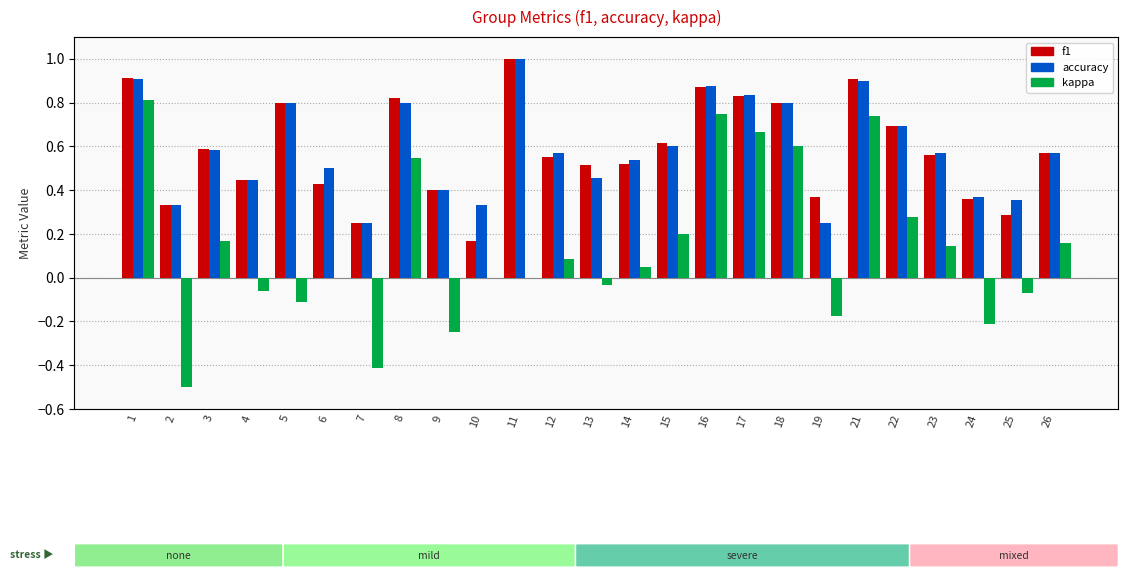

Are the bars horizontal?

No